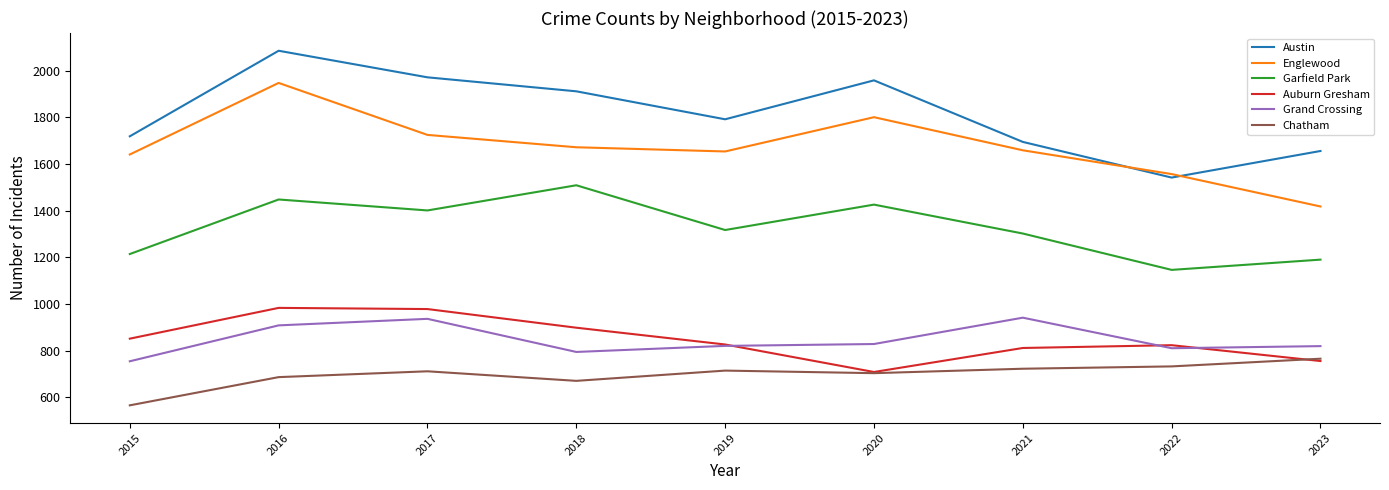

Is the value of Austin at 2021 greater than the value of Chatham at 2018?

Yes